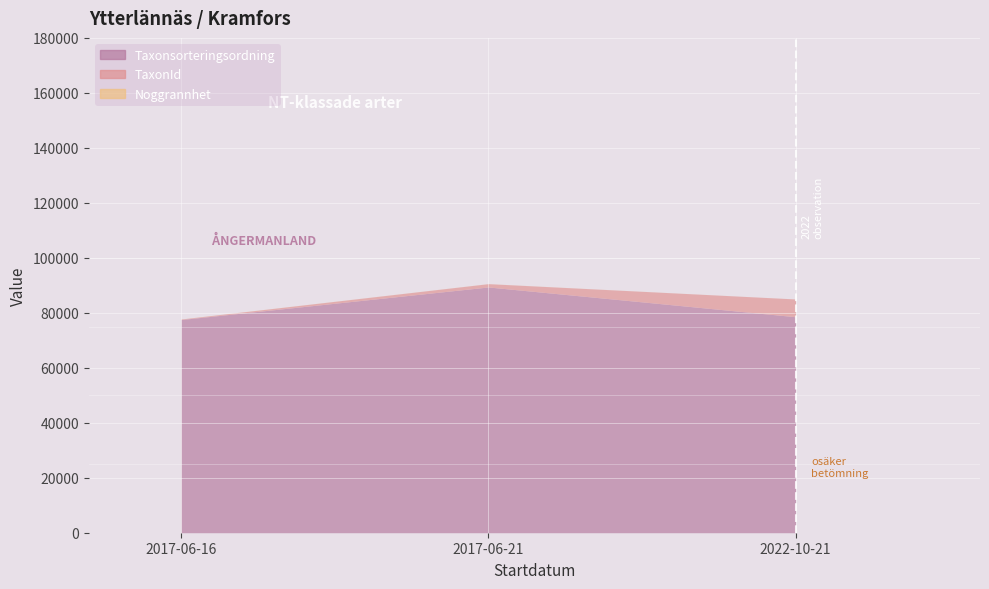

List the labels in order of TaxonId value, largest first.

2022-10-21, 2017-06-21, 2017-06-16